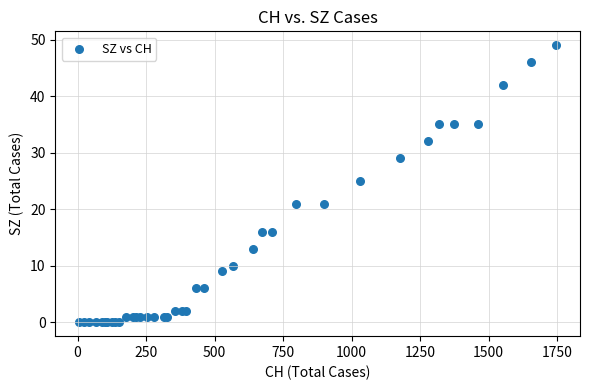

What Y value in the scatter plot is closest to 24?

25